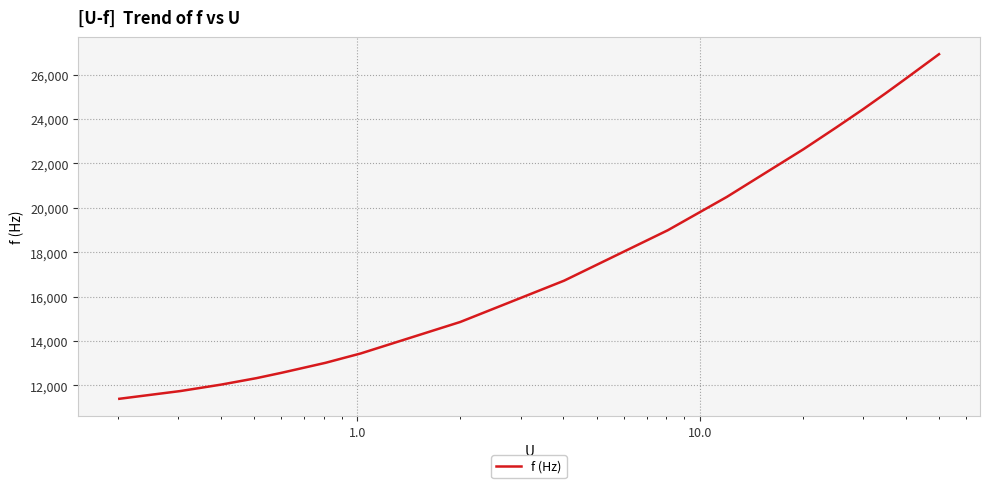

What is the difference between the maximum and minimum values?

15520